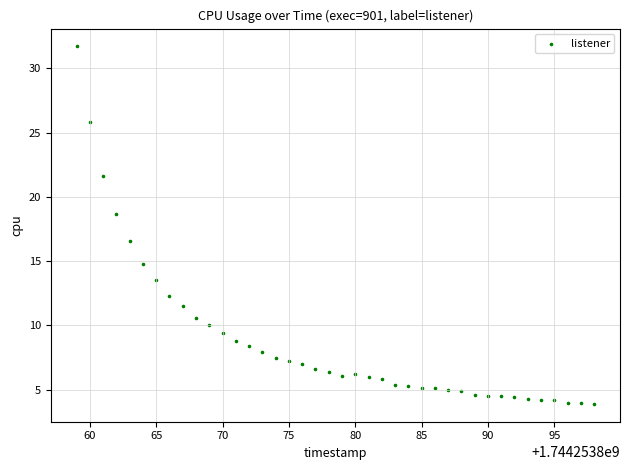

What is the range of X values (max minus min)?

39.0